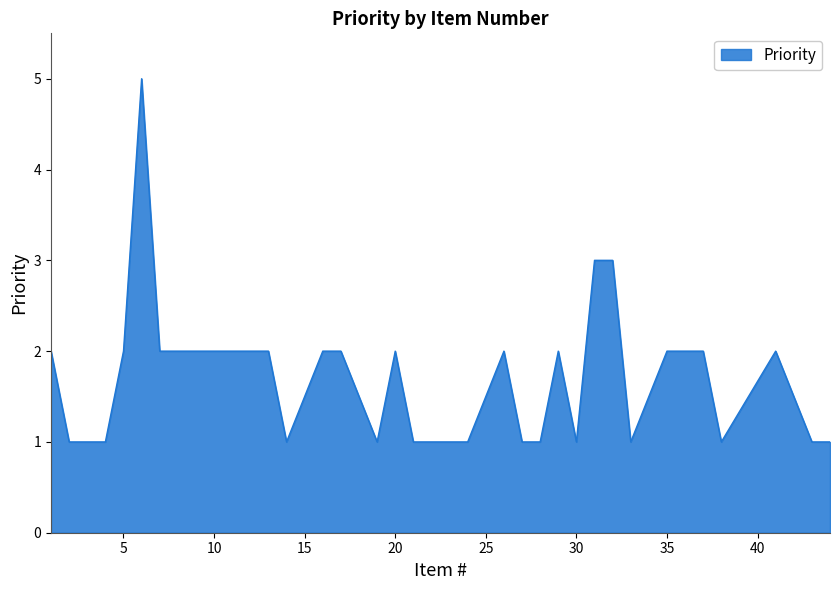

How many values are between 1 and 2?

28